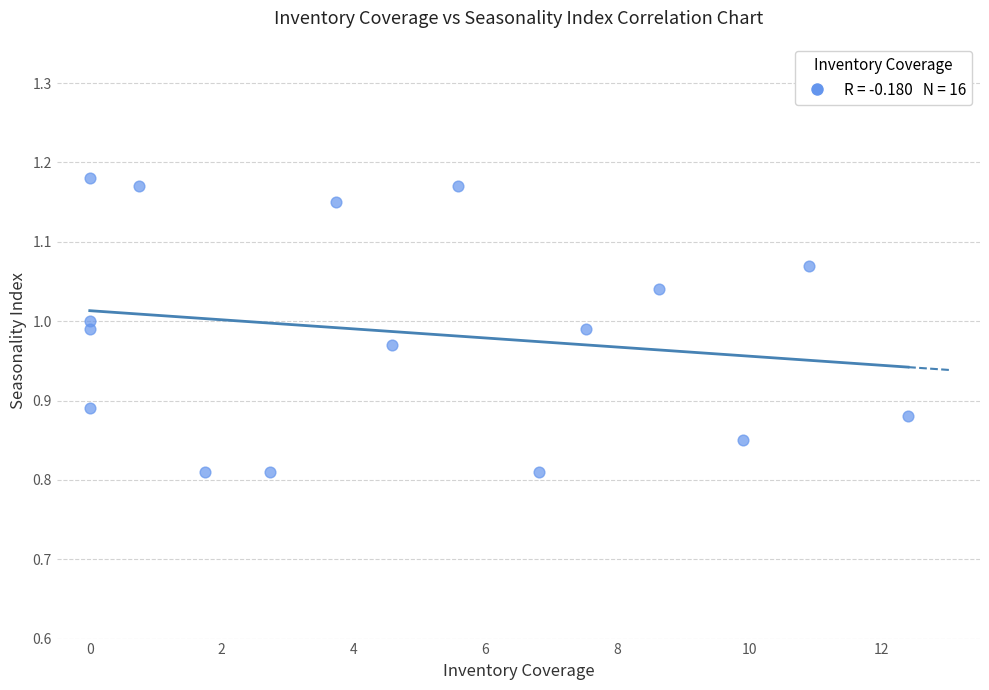

What is the range of X values (max minus min)?

12.4